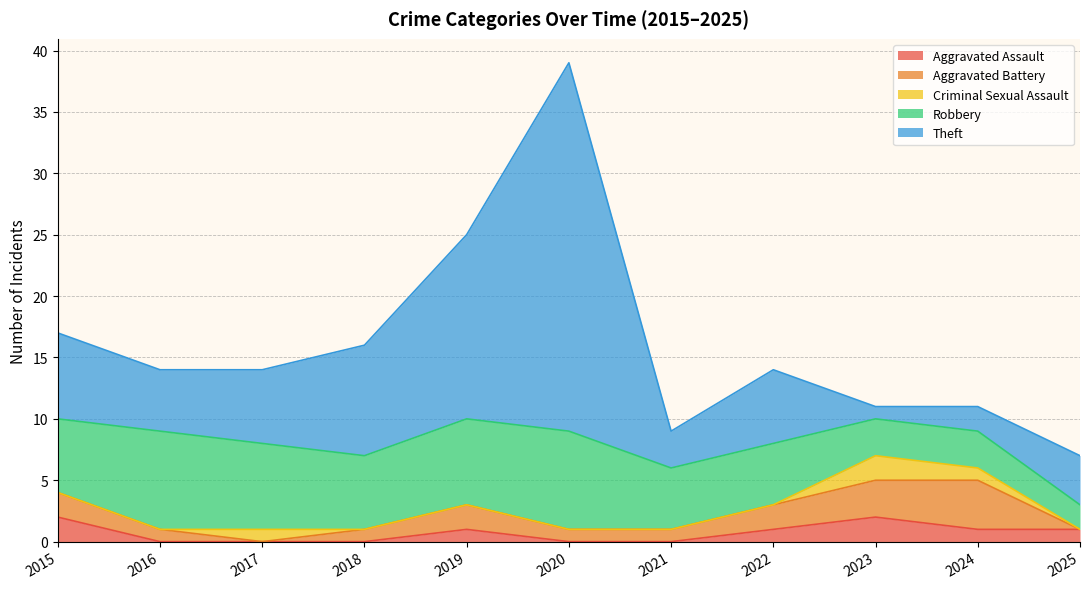

How many values in the Robbery series are below 6?

5